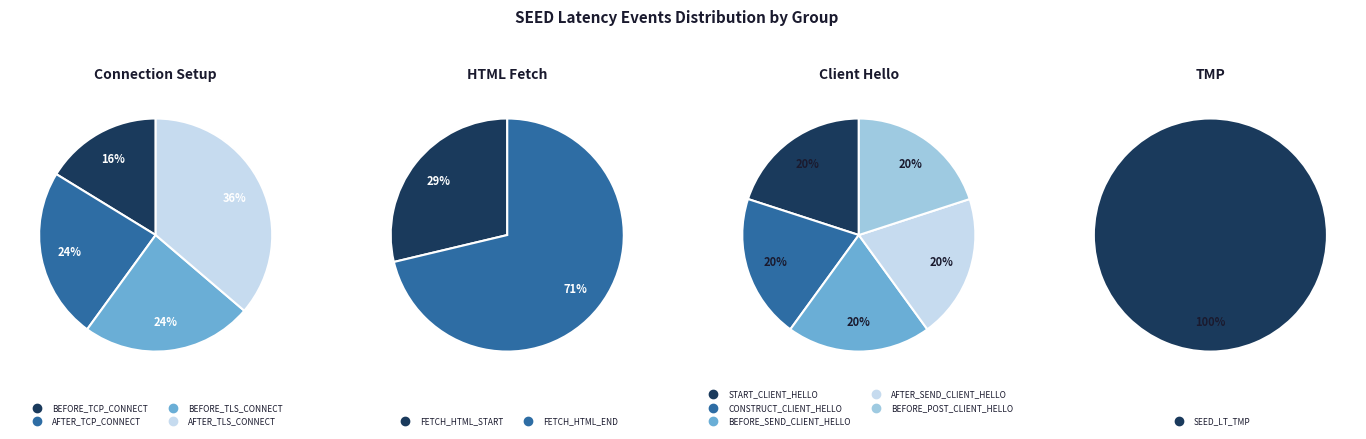

The CLIENT_FETCH_HTML_START slice represents 23% of the pie. True or false?

False